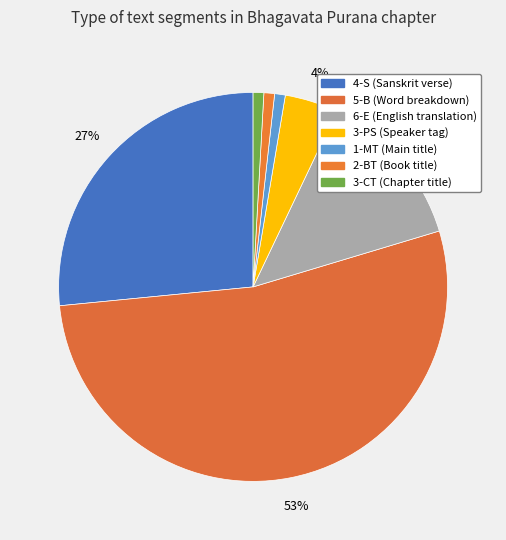

How many slices are in this pie chart?

7